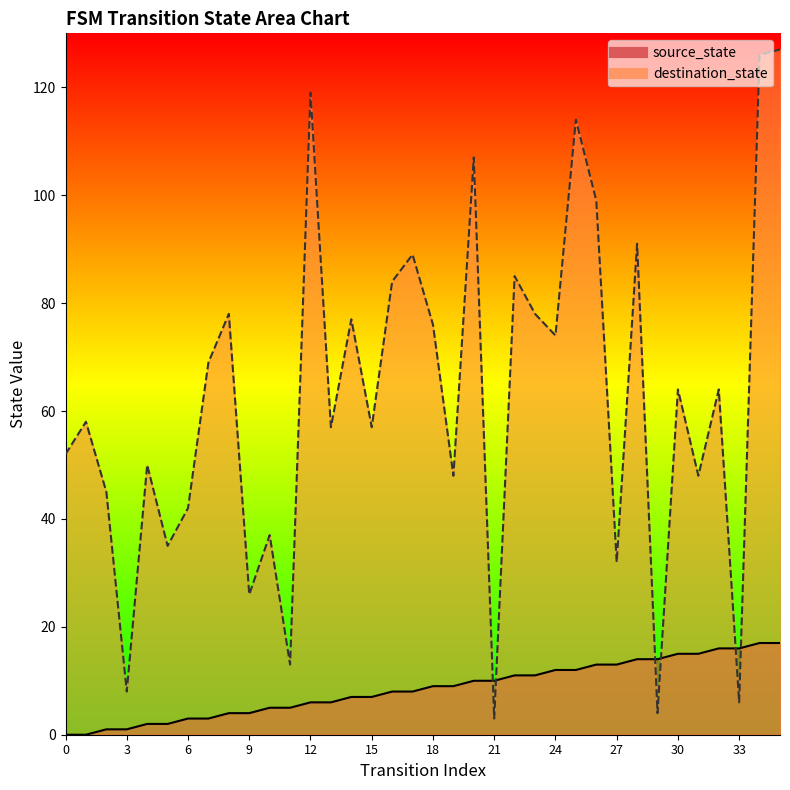

Which series has the largest total across all categories?

destination_state